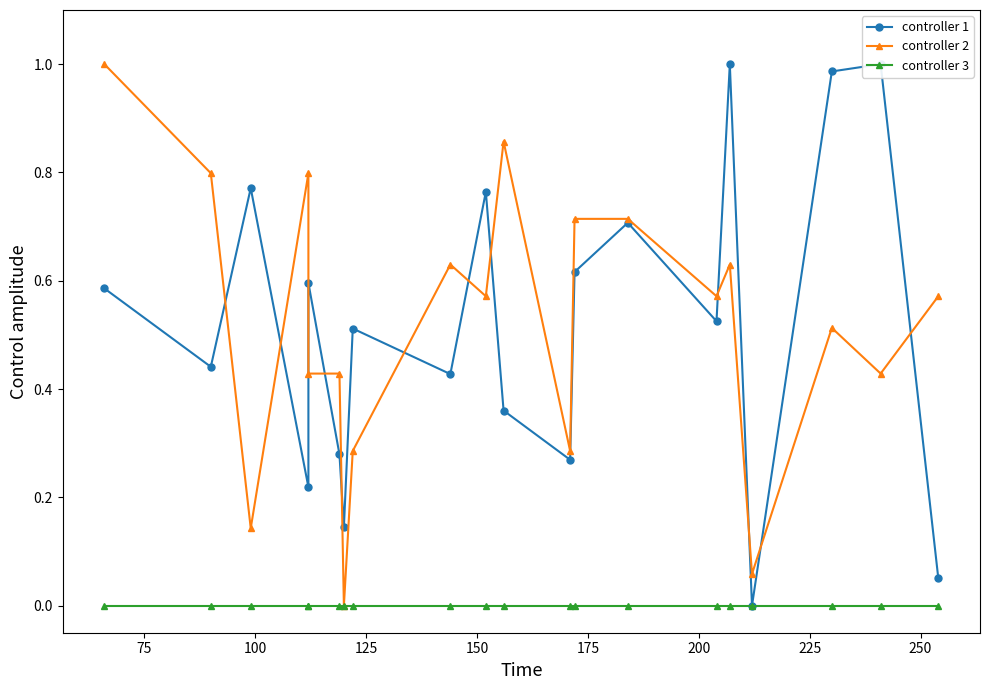

Which series has the largest range (max minus min)?

controller 1